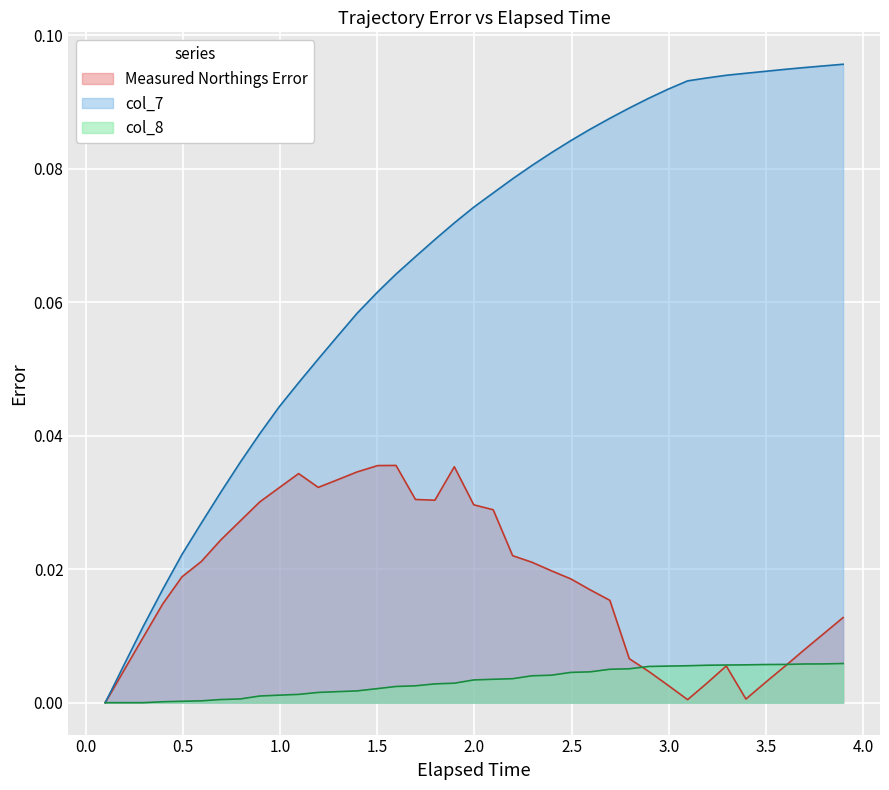

Rank the series by their maximum value, from lowest to highest.

col_8, Measured Northings Error, col_7